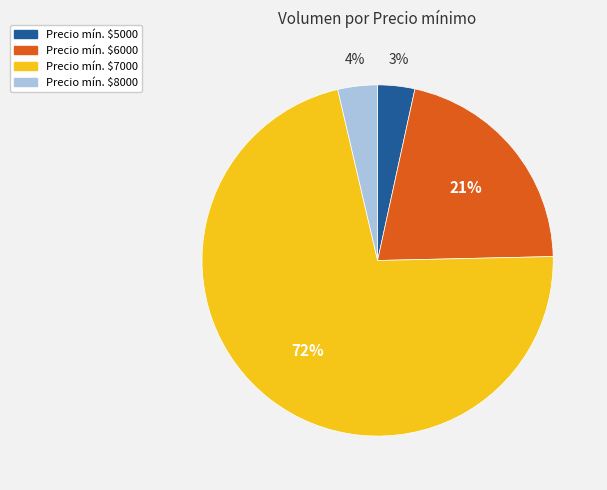

To the nearest percent, what is the average slice percentage?

25%